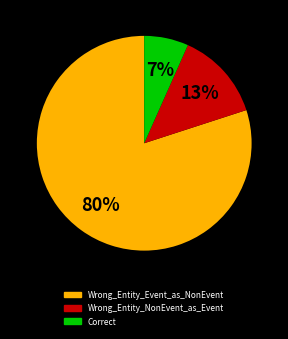

Approximately how many times larger is the value at Correct compared to Wrong_Entity_NonEvent_as_Event?

0.5